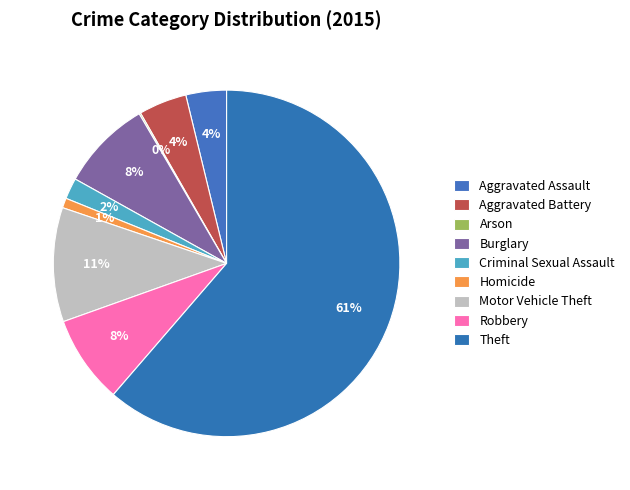

Is there a majority slice in this chart?

Yes